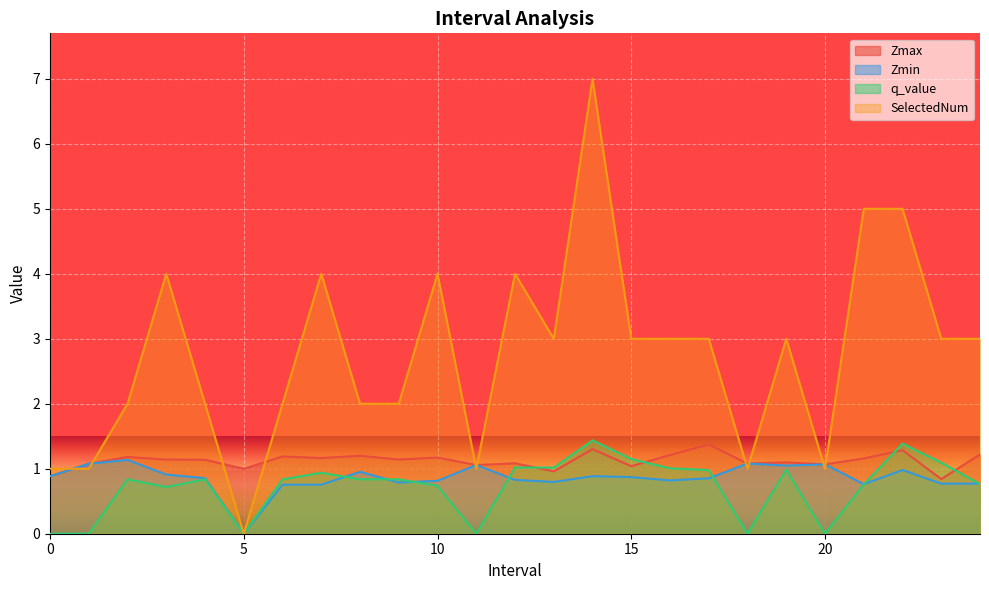

In SelectedNum, how many points are lower than both neighbors (excluding endpoints)?

5